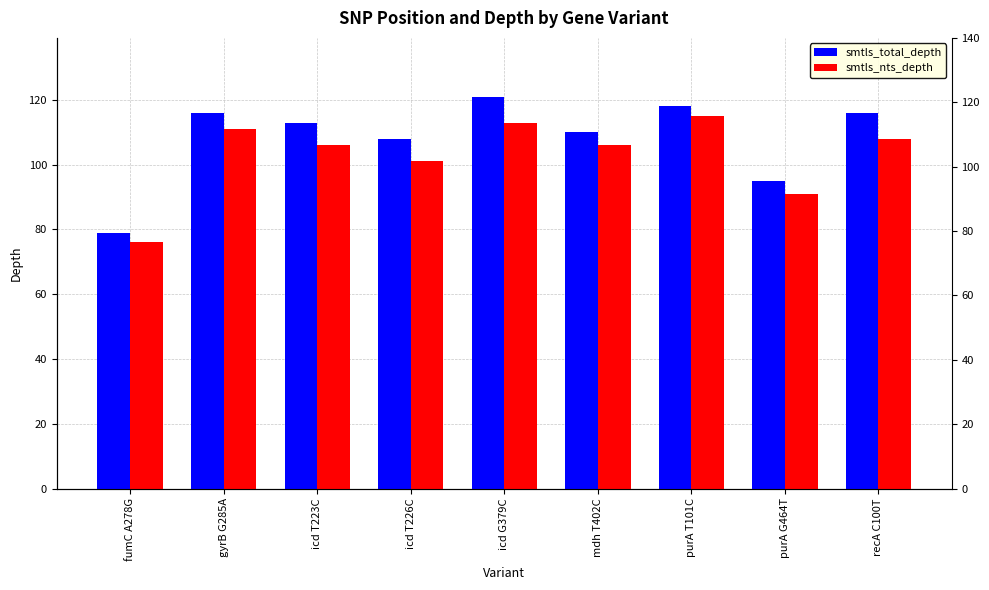

How many bars are there in each group?

2